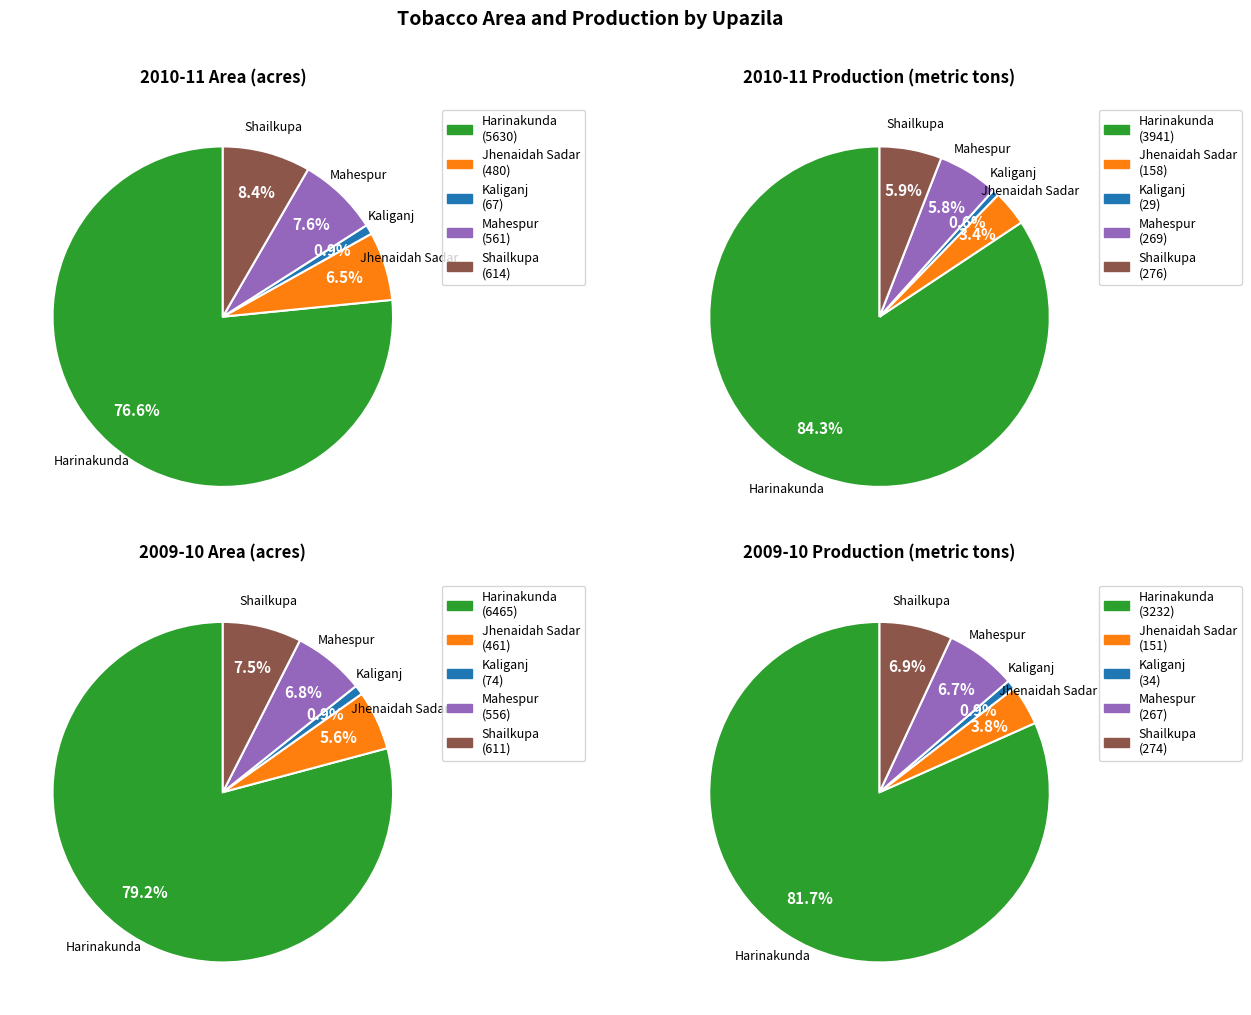

Which category accounts for the majority?

Harinakunda